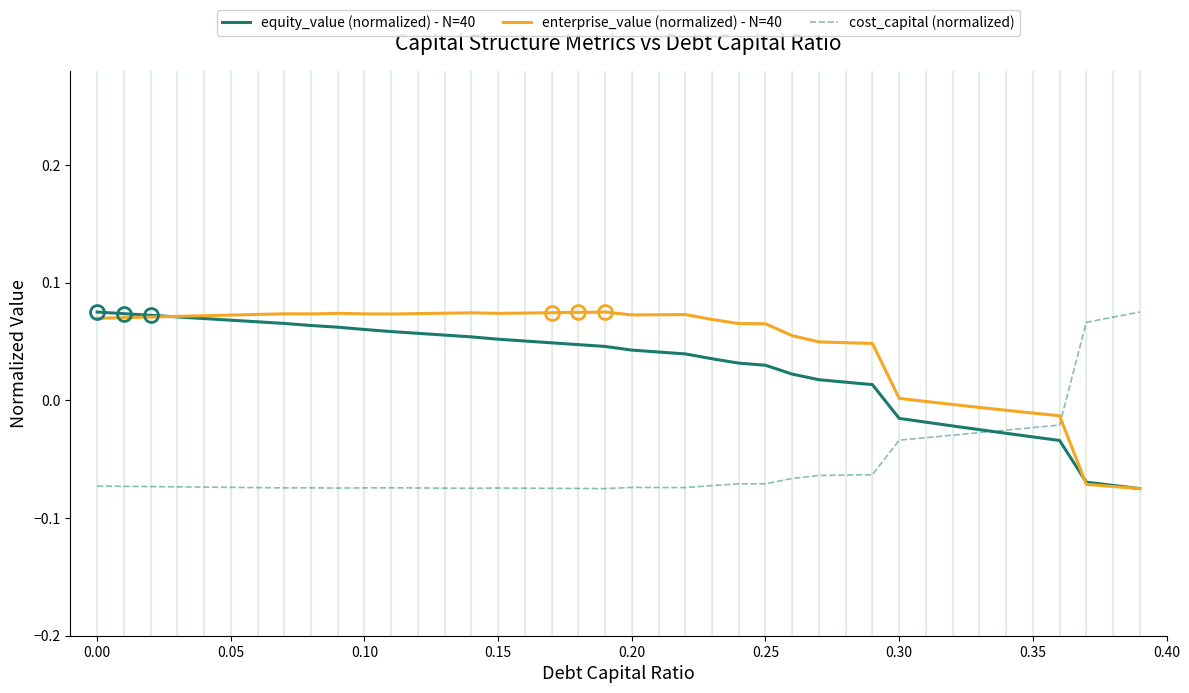

List the series in order of their overall mean, highest first.

enterprise_value (normalized) - N=40, equity_value (normalized) - N=40, cost_capital (normalized)